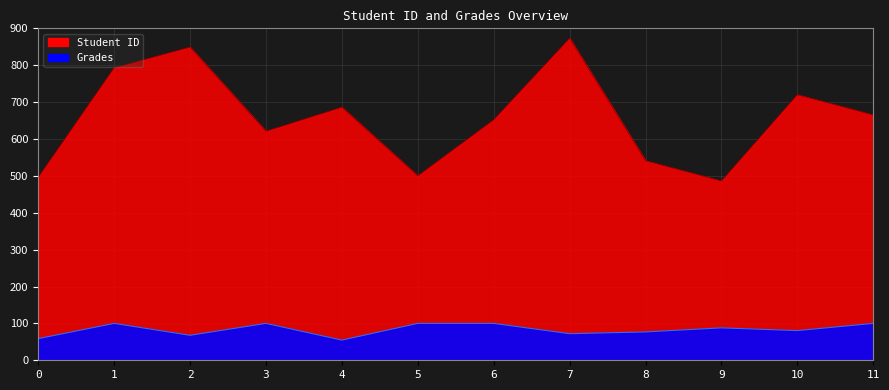

At which category does Grades reach its first local valley?

2